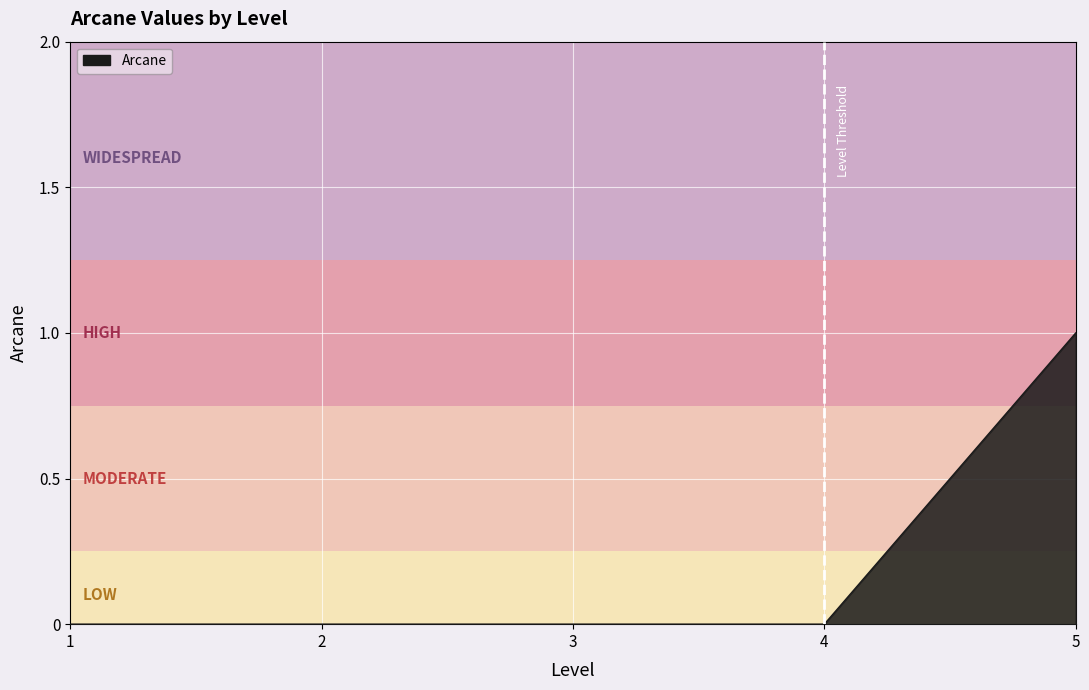

Does the chart display data point markers on the line(s)?

No